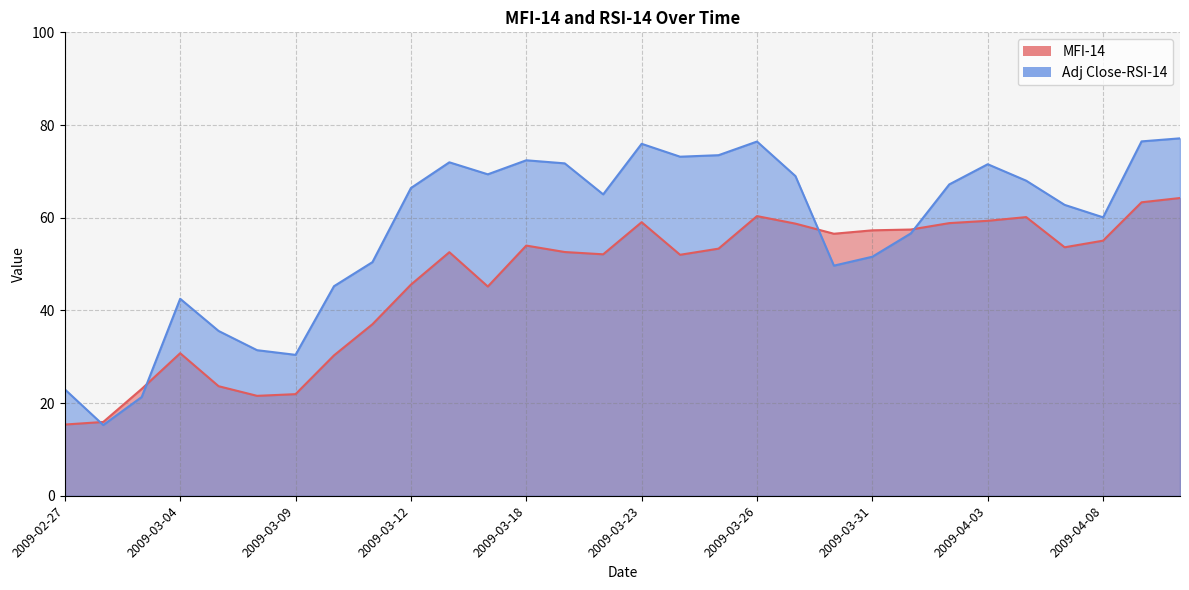

What is the label of the 26th point from the left?

2009-04-06